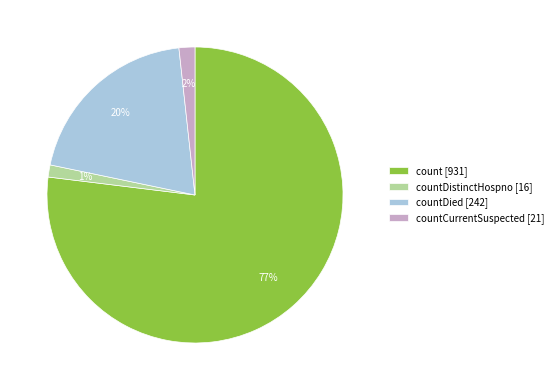

Count the number of slices in the pie.

4